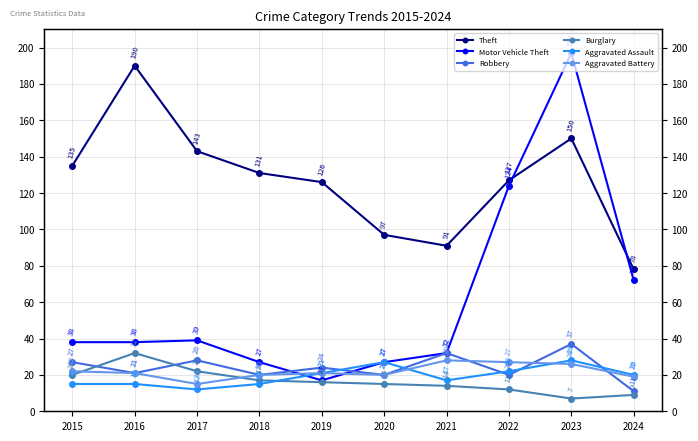

What is the minimum value for Robbery?

11